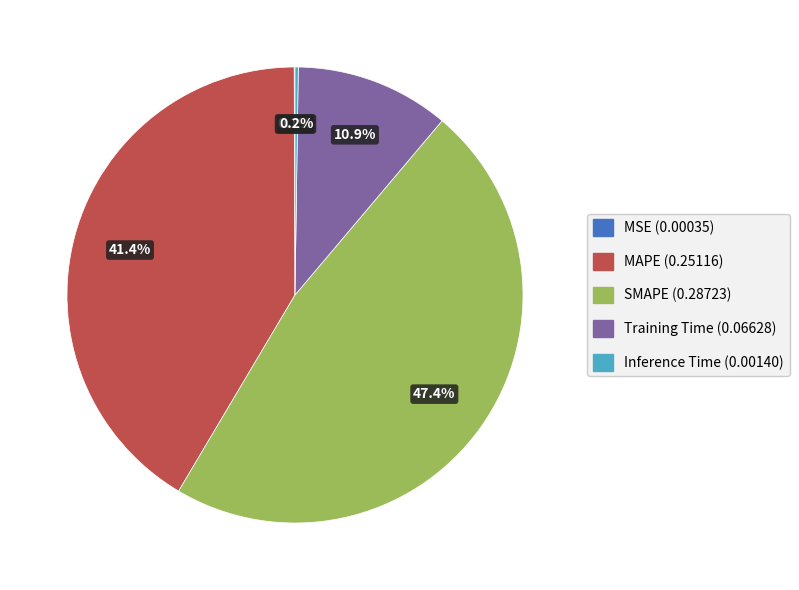

What is the largest slice in the pie chart?

SMAPE